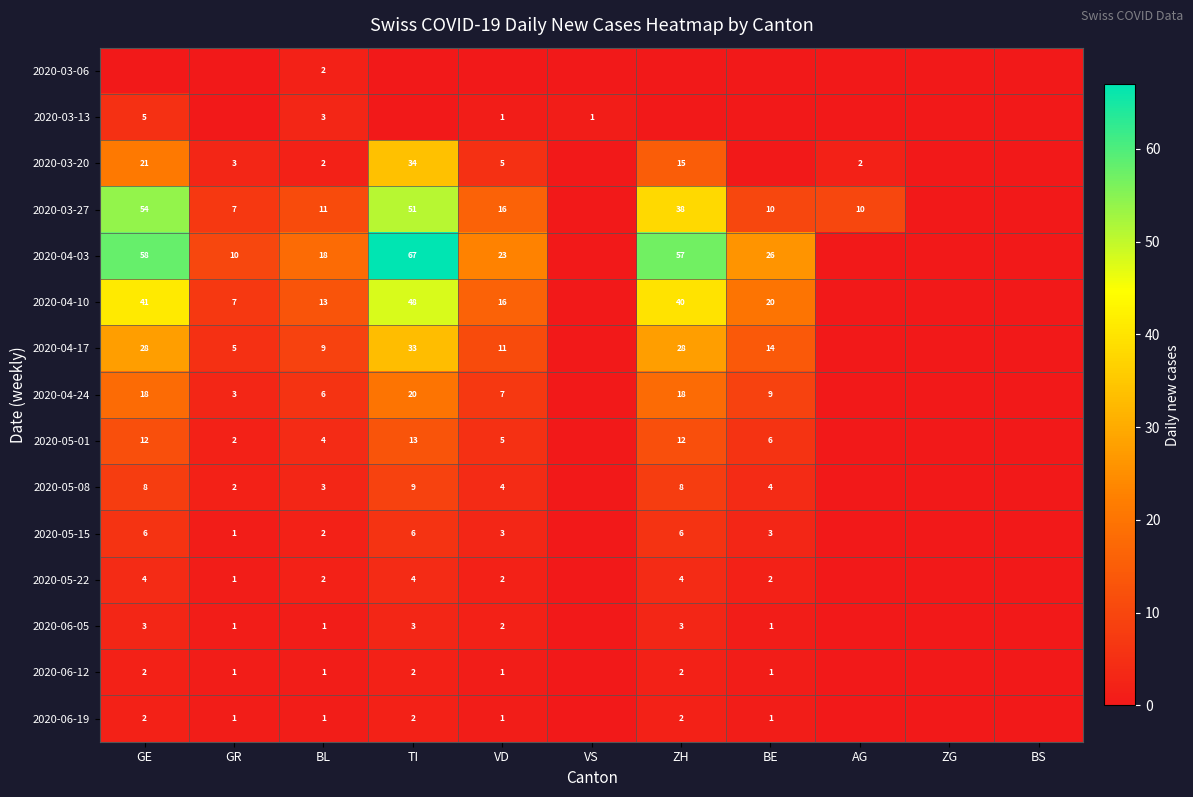

What is the total value across all series at BL?

78